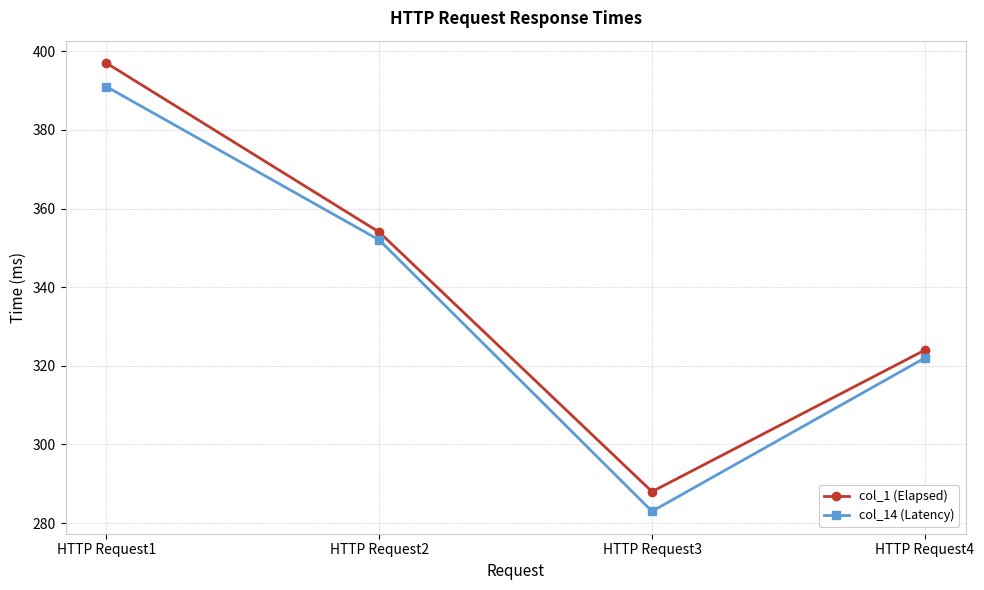

What is the minimum value for col_1 (Elapsed)?

288